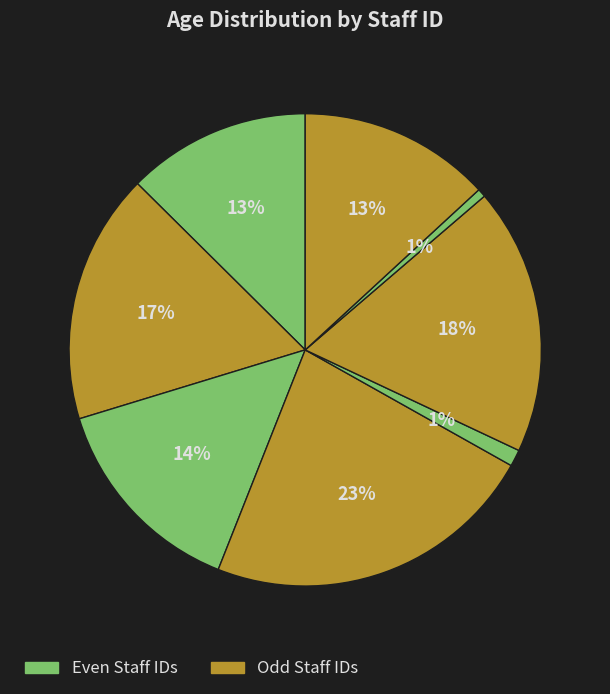

How many segments does this pie chart have?

8